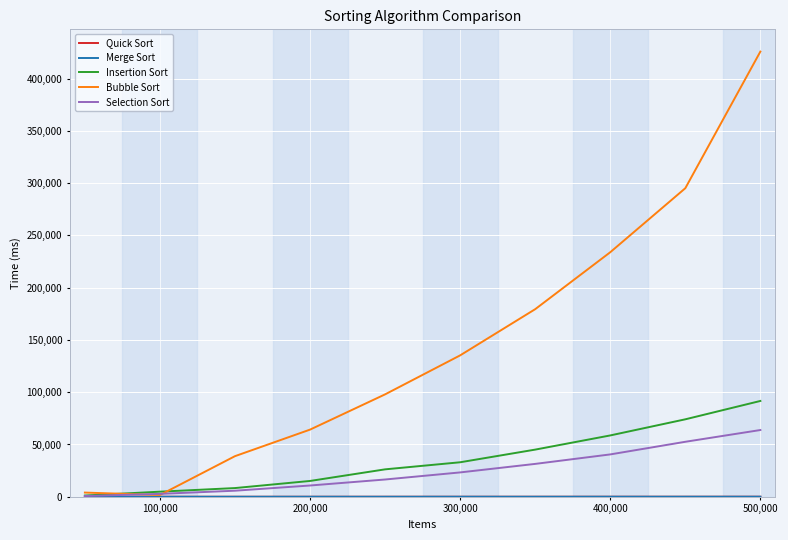

What is the greatest value displayed?

425751